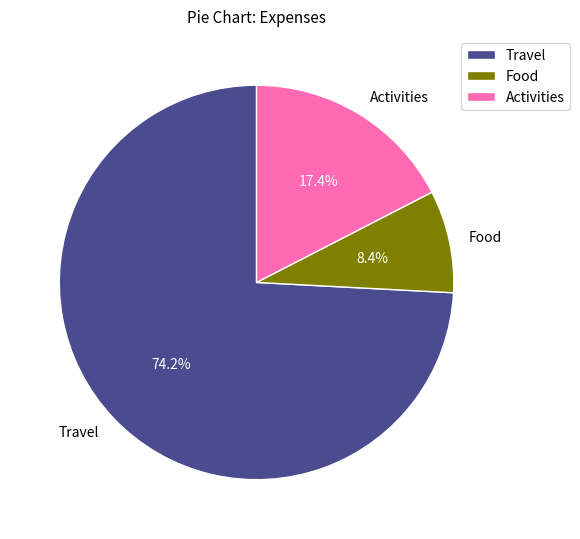

The Food slice represents 15% of the pie. True or false?

False